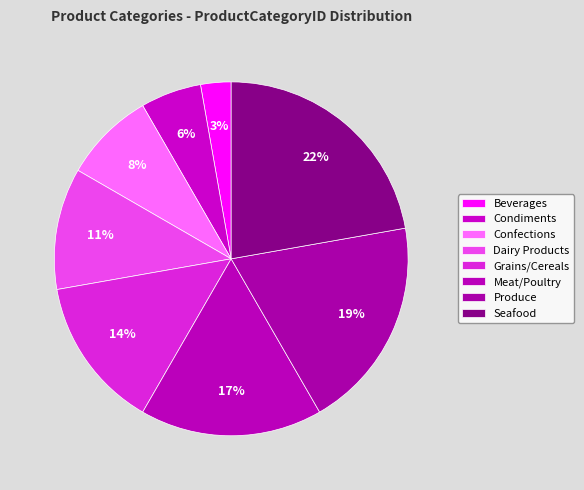

How many segments does this pie chart have?

8